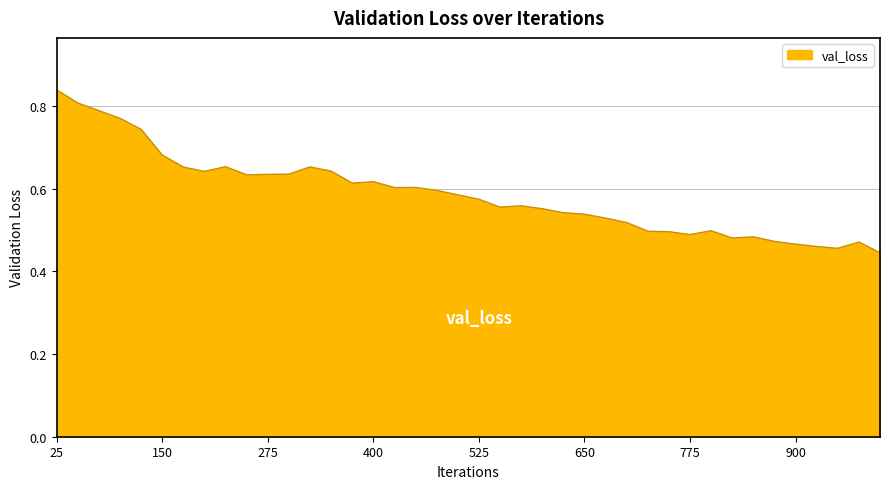

What is the difference between the maximum and second lowest values?

0.4